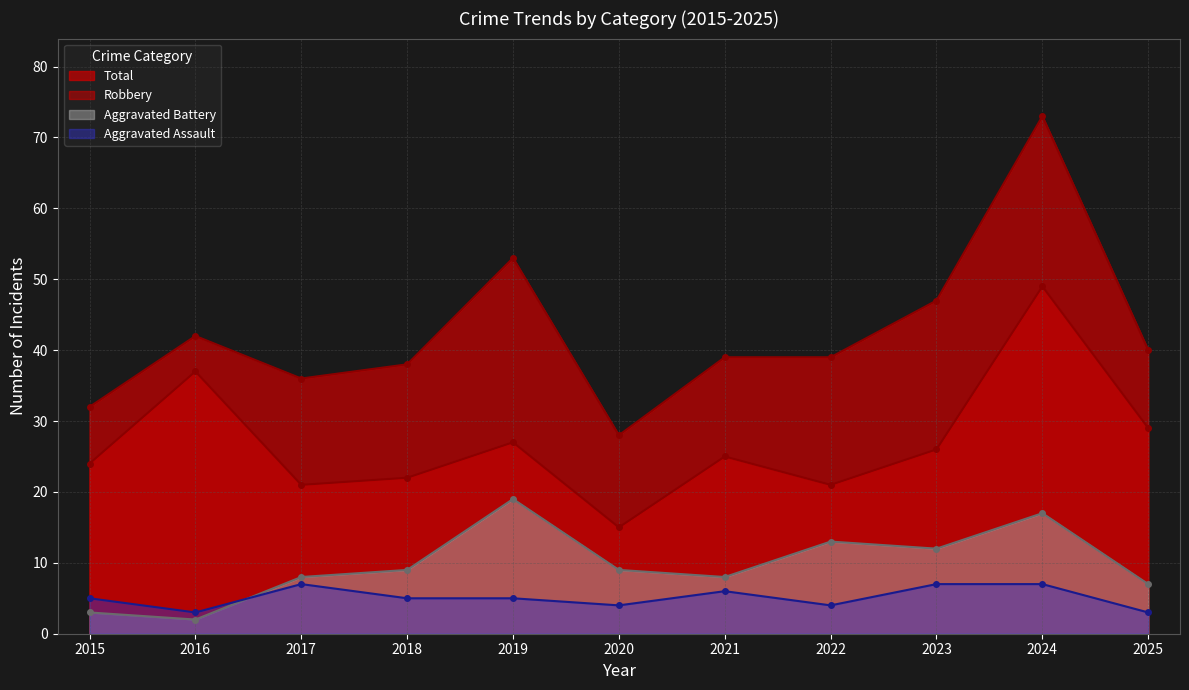

List the labels in order of Total value, smallest first.

2020, 2015, 2017, 2018, 2021, 2022, 2025, 2016, 2023, 2019, 2024